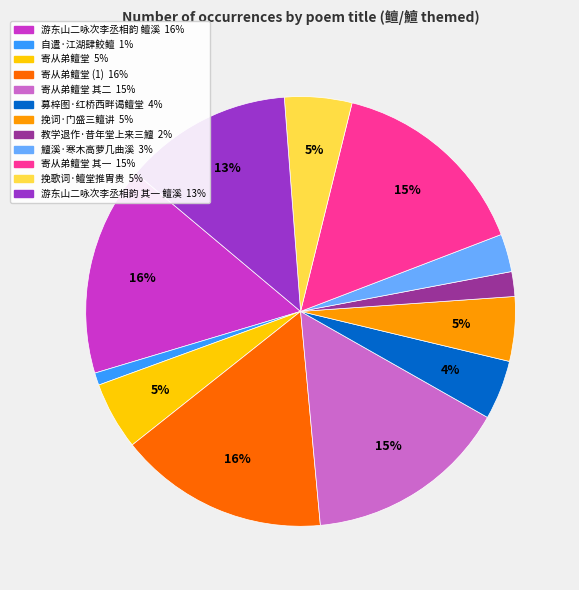

Does any single category account for the majority?

No